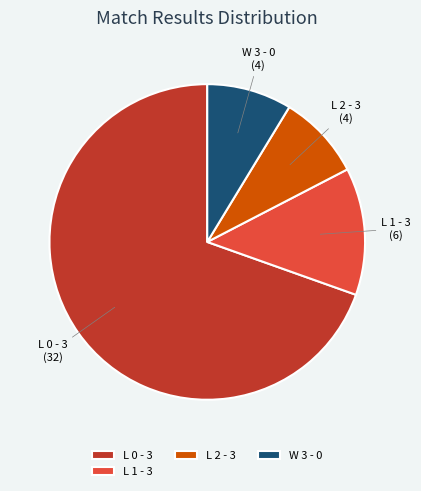

What is the largest slice in the pie chart?

L 0 - 3